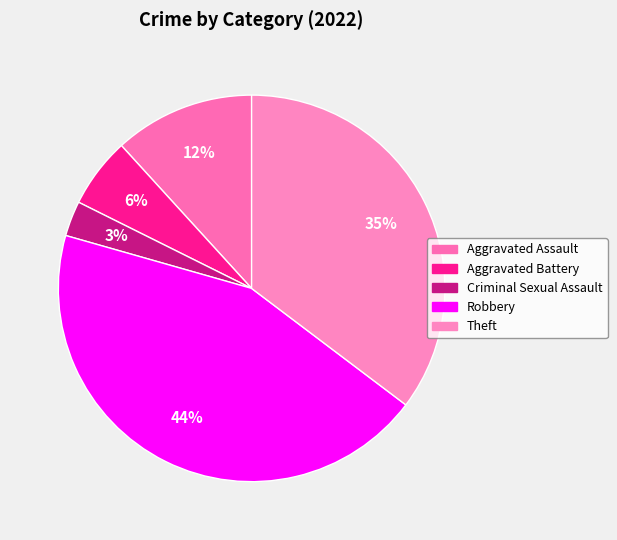

To the nearest percent, what is the average slice percentage?

20%